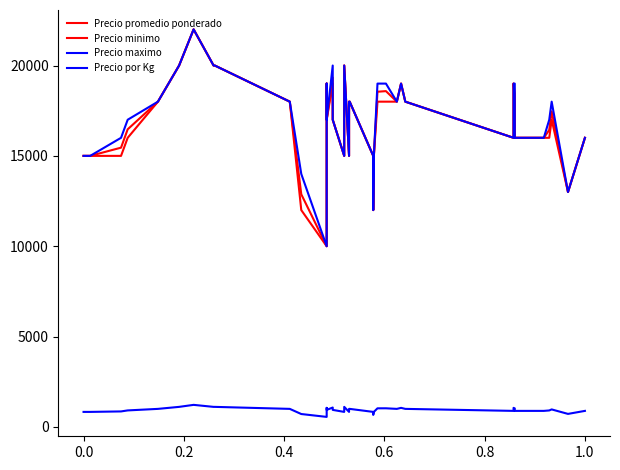

Which series has the largest total across all categories?

Precio maximo